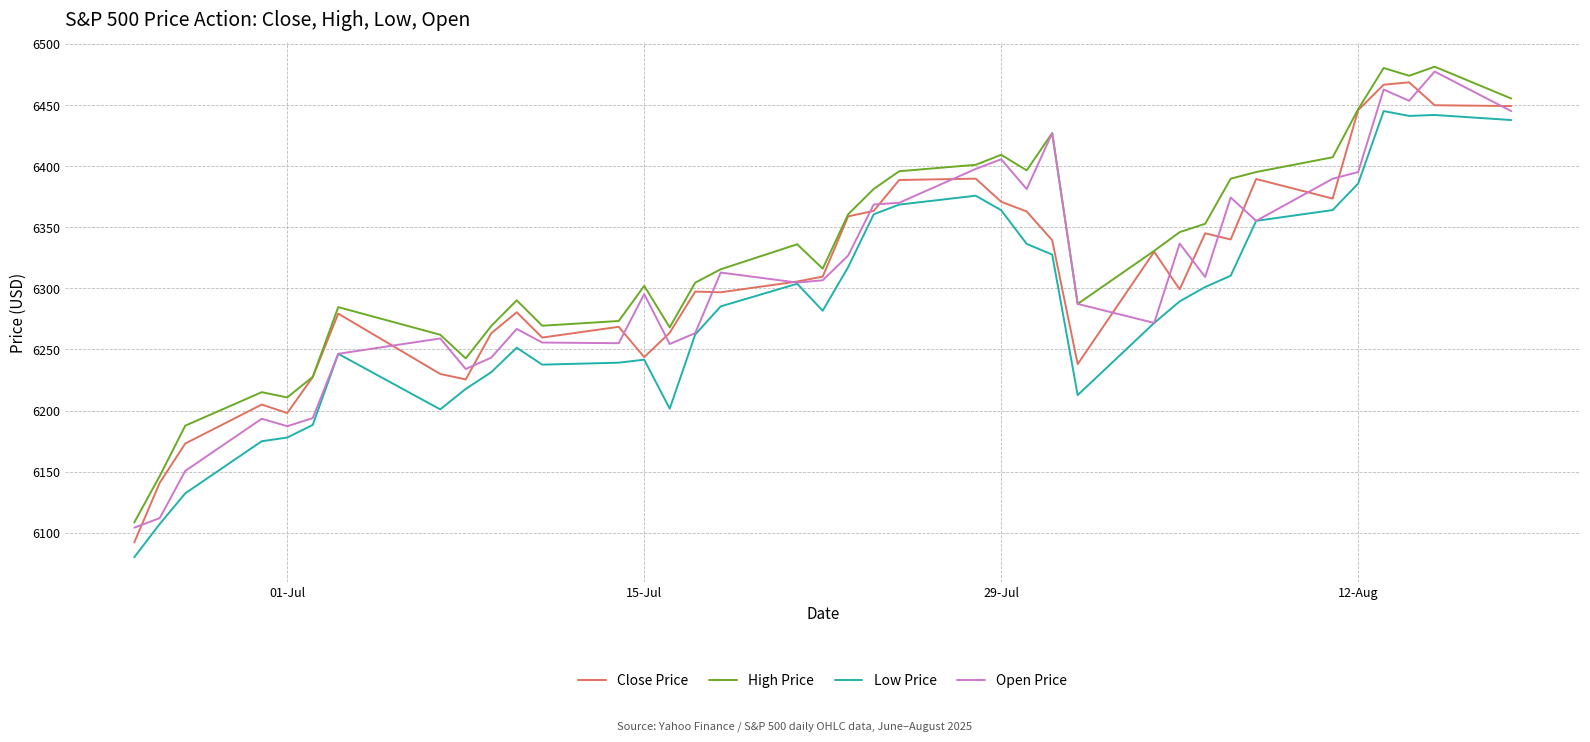

What is the minimum value shown in the chart?

6080.1